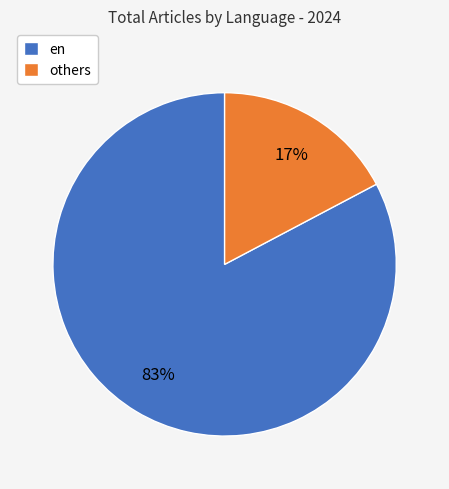

Which slice represents more than half of the pie?

en